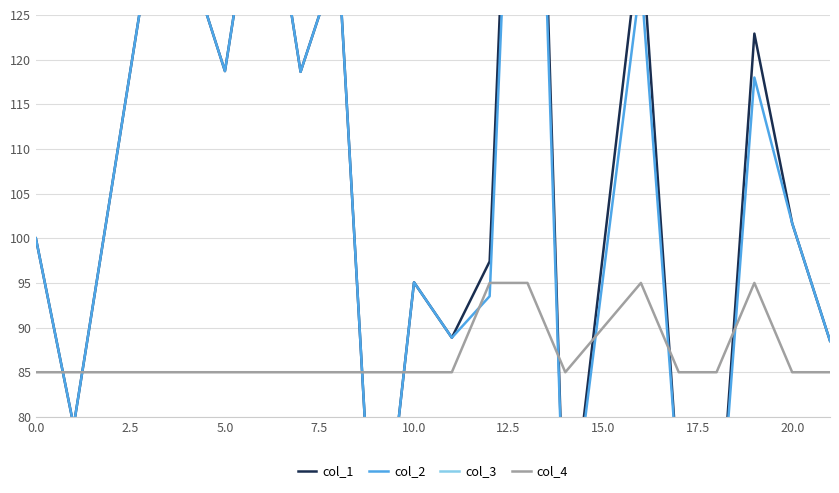

What is the minimum value for col_4?

85